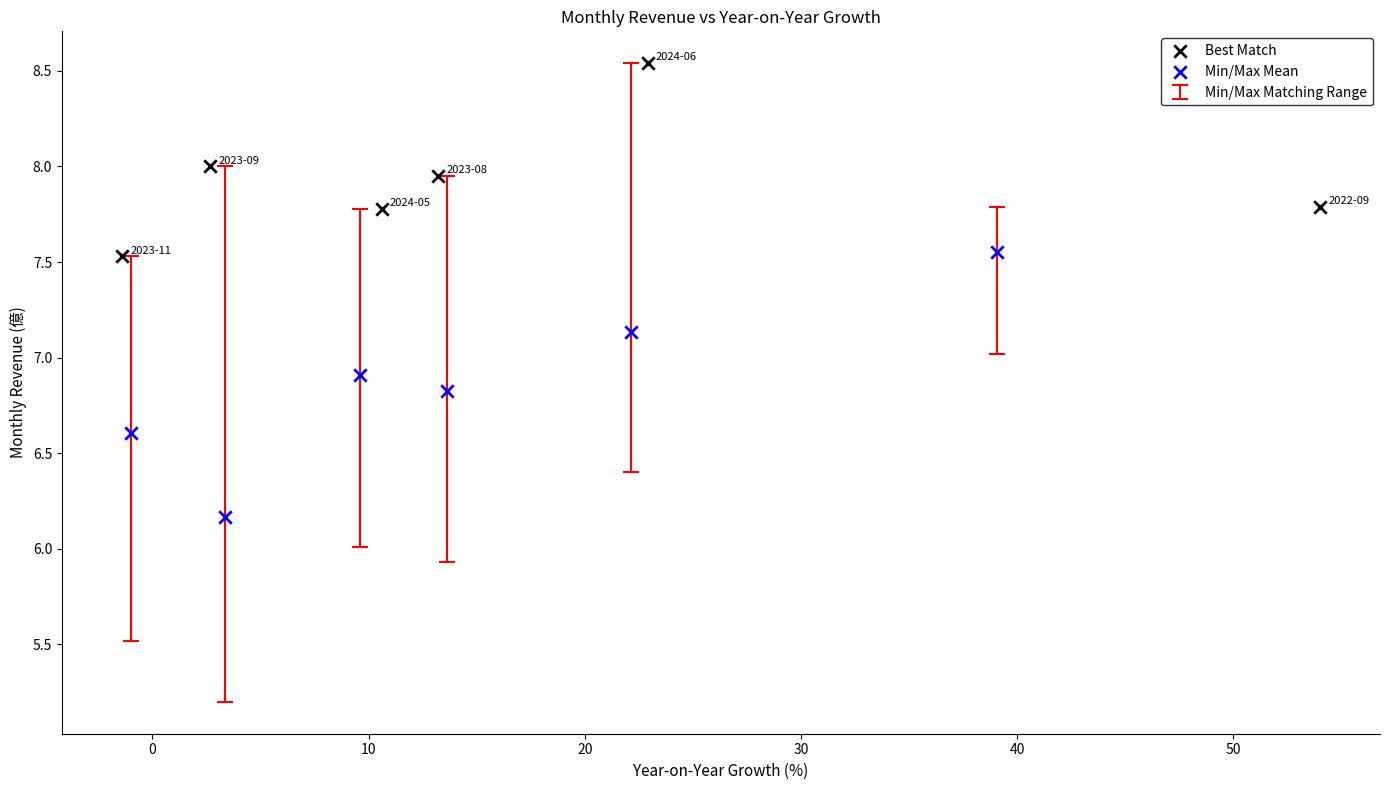

Which series reaches the maximum Y coordinate?

Best Match